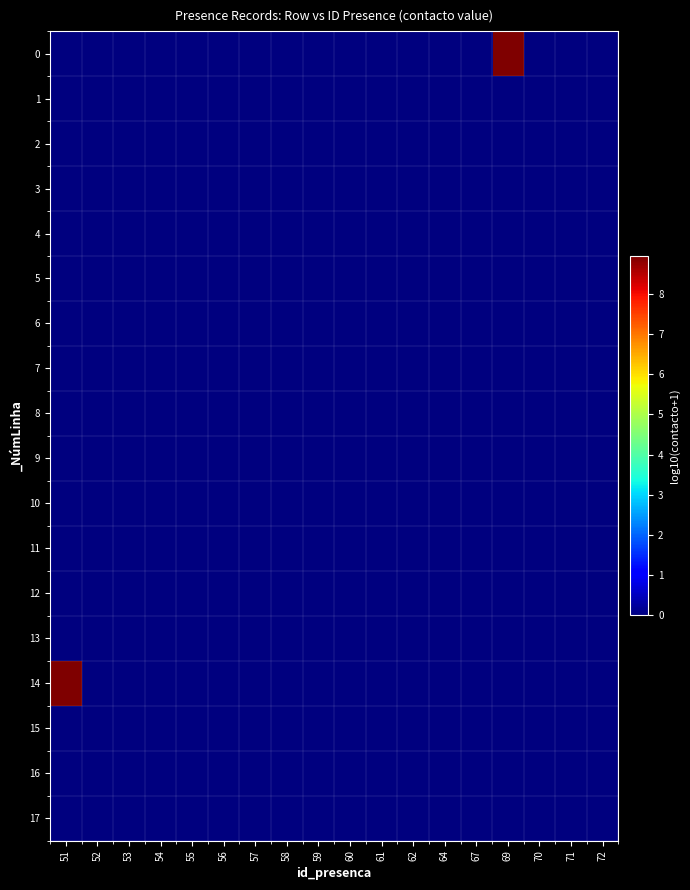

Reading left to right, list all the values displayed in this chart.

0: 51=0.0	52=0.0	53=0.0	54=0.0	55=0.0	56=0.0	57=0.0	58=0.0	59=0.0	60=0.0	61=0.0	62=0.0	64=0.0	67=0.0	69=8.9	70=0.0	71=0.0	72=0.0
1: 51=0.0	52=0.0	53=0.0	54=0.0	55=0.0	56=0.0	57=0.0	58=0.0	59=0.0	60=0.0	61=0.0	62=0.0	64=0.0	67=0.0	69=0.0	70=0.0	71=0.0	72=0.0
2: 51=0.0	52=0.0	53=0.0	54=0.0	55=0.0	56=0.0	57=0.0	58=0.0	59=0.0	60=0.0	61=0.0	62=0.0	64=0.0	67=0.0	69=0.0	70=0.0	71=0.0	72=0.0
3: 51=0.0	52=0.0	53=0.0	54=0.0	55=0.0	56=0.0	57=0.0	58=0.0	59=0.0	60=0.0	61=0.0	62=0.0	64=0.0	67=0.0	69=0.0	70=0.0	71=0.0	72=0.0
4: 51=0.0	52=0.0	53=0.0	54=0.0	55=0.0	56=0.0	57=0.0	58=0.0	59=0.0	60=0.0	61=0.0	62=0.0	64=0.0	67=0.0	69=0.0	70=0.0	71=0.0	72=0.0
5: 51=0.0	52=0.0	53=0.0	54=0.0	55=0.0	56=0.0	57=0.0	58=0.0	59=0.0	60=0.0	61=0.0	62=0.0	64=0.0	67=0.0	69=0.0	70=0.0	71=0.0	72=0.0
6: 51=0.0	52=0.0	53=0.0	54=0.0	55=0.0	56=0.0	57=0.0	58=0.0	59=0.0	60=0.0	61=0.0	62=0.0	64=0.0	67=0.0	69=0.0	70=0.0	71=0.0	72=0.0
7: 51=0.0	52=0.0	53=0.0	54=0.0	55=0.0	56=0.0	57=0.0	58=0.0	59=0.0	60=0.0	61=0.0	62=0.0	64=0.0	67=0.0	69=0.0	70=0.0	71=0.0	72=0.0
8: 51=0.0	52=0.0	53=0.0	54=0.0	55=0.0	56=0.0	57=0.0	58=0.0	59=0.0	60=0.0	61=0.0	62=0.0	64=0.0	67=0.0	69=0.0	70=0.0	71=0.0	72=0.0
9: 51=0.0	52=0.0	53=0.0	54=0.0	55=0.0	56=0.0	57=0.0	58=0.0	59=0.0	60=0.0	61=0.0	62=0.0	64=0.0	67=0.0	69=0.0	70=0.0	71=0.0	72=0.0
10: 51=0.0	52=0.0	53=0.0	54=0.0	55=0.0	56=0.0	57=0.0	58=0.0	59=0.0	60=0.0	61=0.0	62=0.0	64=0.0	67=0.0	69=0.0	70=0.0	71=0.0	72=0.0
11: 51=0.0	52=0.0	53=0.0	54=0.0	55=0.0	56=0.0	57=0.0	58=0.0	59=0.0	60=0.0	61=0.0	62=0.0	64=0.0	67=0.0	69=0.0	70=0.0	71=0.0	72=0.0
12: 51=0.0	52=0.0	53=0.0	54=0.0	55=0.0	56=0.0	57=0.0	58=0.0	59=0.0	60=0.0	61=0.0	62=0.0	64=0.0	67=0.0	69=0.0	70=0.0	71=0.0	72=0.0
13: 51=0.0	52=0.0	53=0.0	54=0.0	55=0.0	56=0.0	57=0.0	58=0.0	59=0.0	60=0.0	61=0.0	62=0.0	64=0.0	67=0.0	69=0.0	70=0.0	71=0.0	72=0.0
14: 51=8.9	52=0.0	53=0.0	54=0.0	55=0.0	56=0.0	57=0.0	58=0.0	59=0.0	60=0.0	61=0.0	62=0.0	64=0.0	67=0.0	69=0.0	70=0.0	71=0.0	72=0.0
15: 51=0.0	52=0.0	53=0.0	54=0.0	55=0.0	56=0.0	57=0.0	58=0.0	59=0.0	60=0.0	61=0.0	62=0.0	64=0.0	67=0.0	69=0.0	70=0.0	71=0.0	72=0.0
16: 51=0.0	52=0.0	53=0.0	54=0.0	55=0.0	56=0.0	57=0.0	58=0.0	59=0.0	60=0.0	61=0.0	62=0.0	64=0.0	67=0.0	69=0.0	70=0.0	71=0.0	72=0.0
17: 51=0.0	52=0.0	53=0.0	54=0.0	55=0.0	56=0.0	57=0.0	58=0.0	59=0.0	60=0.0	61=0.0	62=0.0	64=0.0	67=0.0	69=0.0	70=0.0	71=0.0	72=0.0